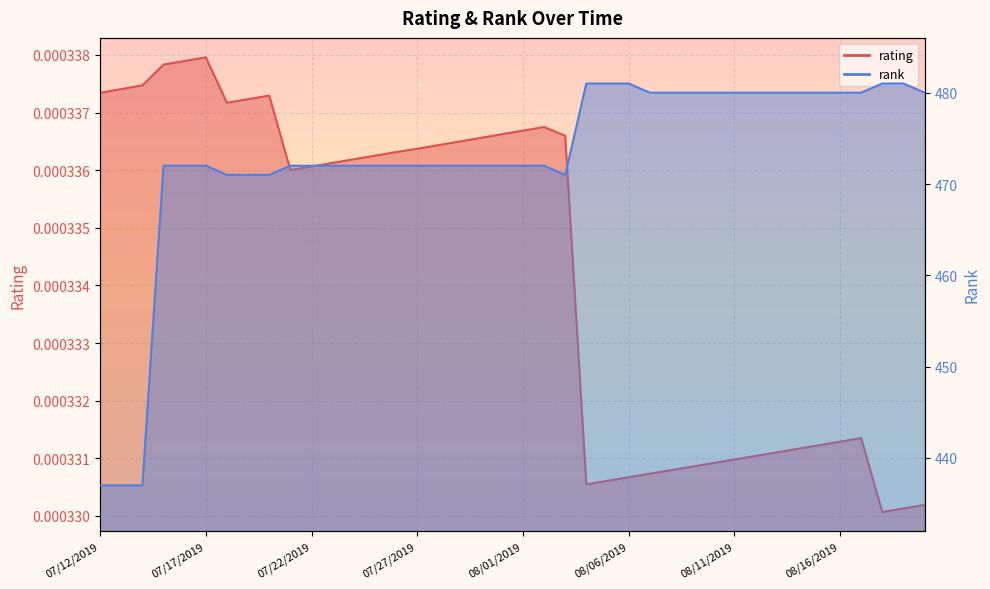

At 07/15/2019, list the series in order from smallest to largest.

rating, rank